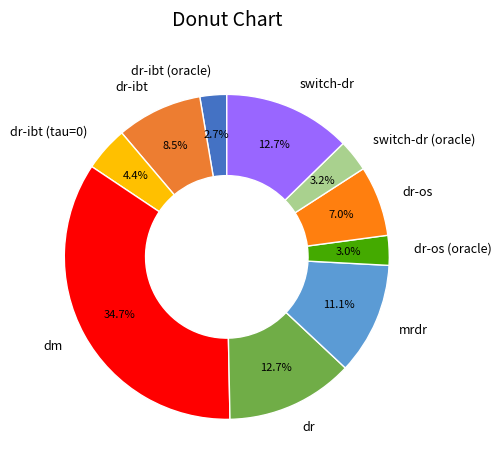

Which category has the biggest portion of the pie?

dm